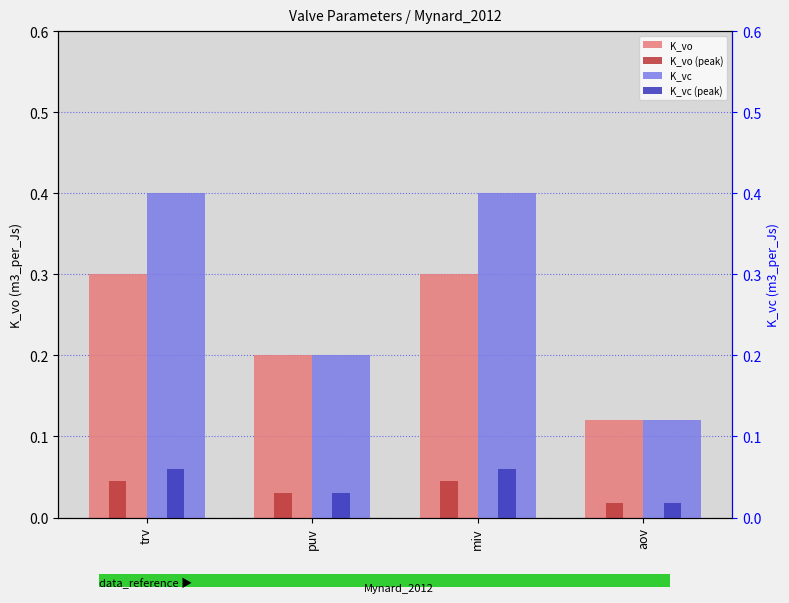

At how many categories does at least one series exceed 0?

4